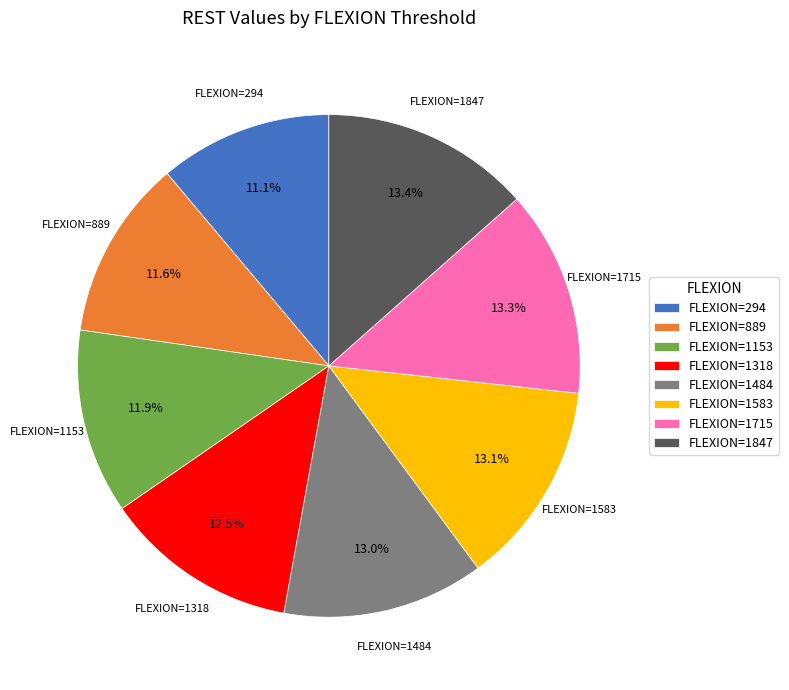

What is the ratio of the value at FLEXION=1583 to the value at FLEXION=294?

1.2